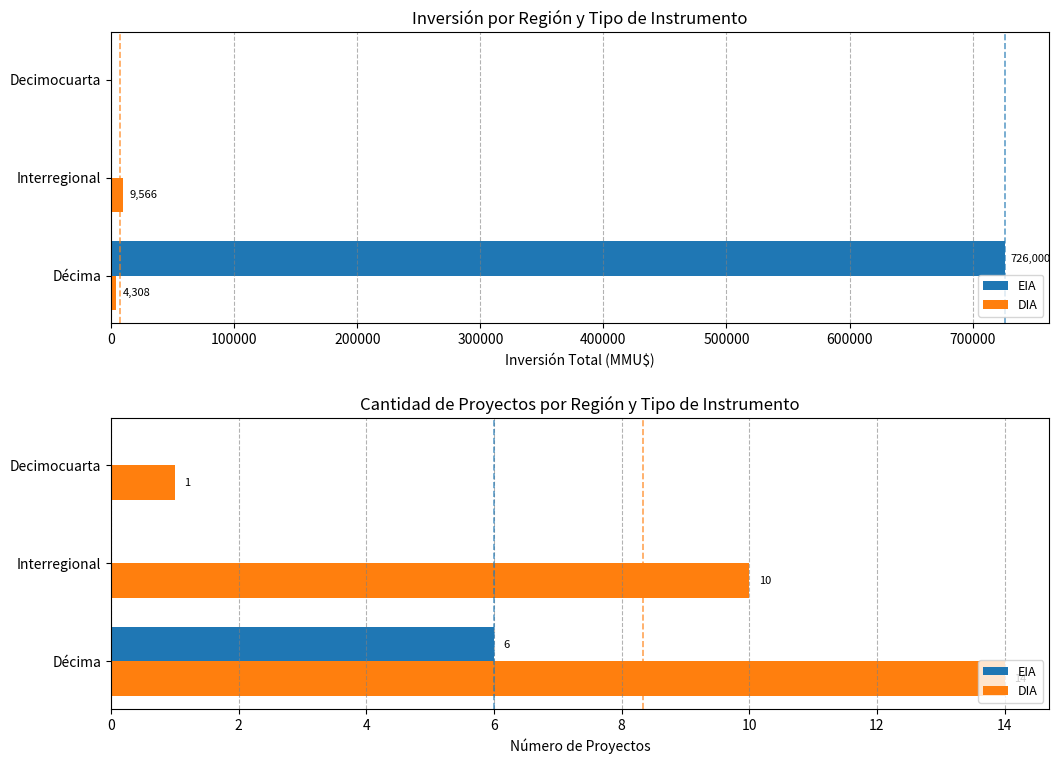

What is the spread (max minus min) of values at Decimocuarta?

1